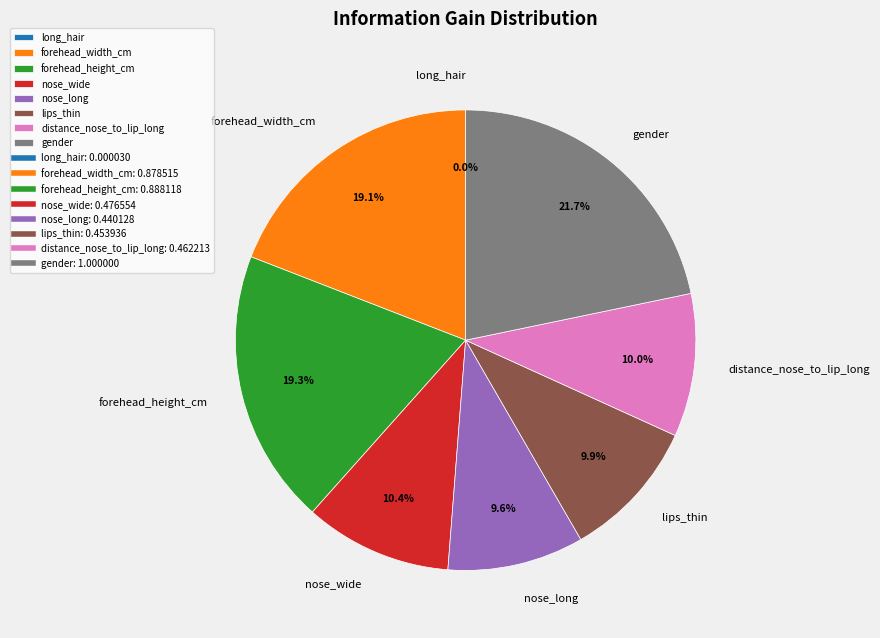

What portion of the pie excludes lips_thin?

90.1%